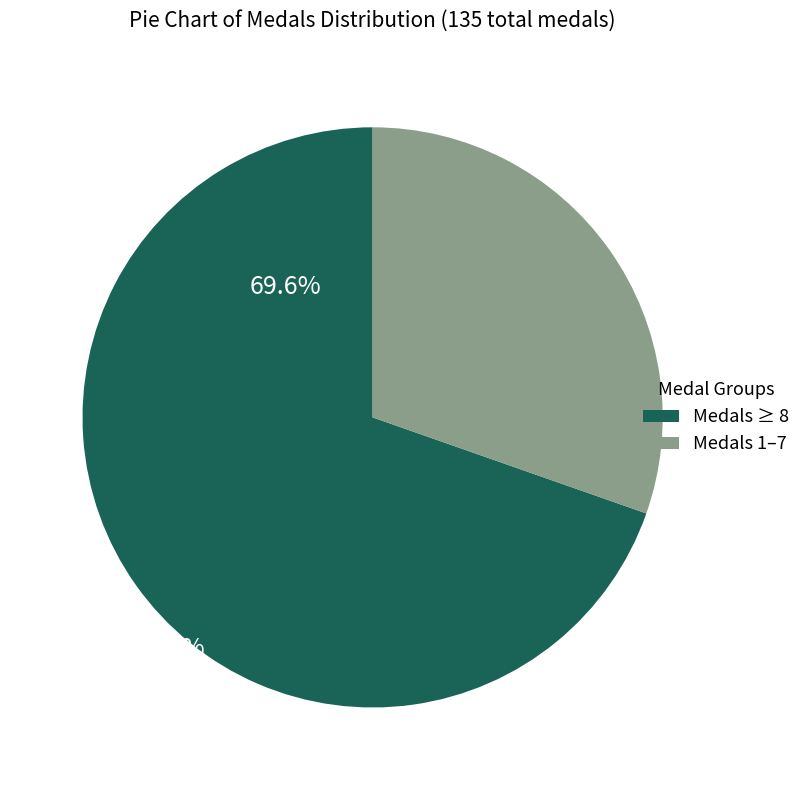

Is there a majority slice in this chart?

Yes